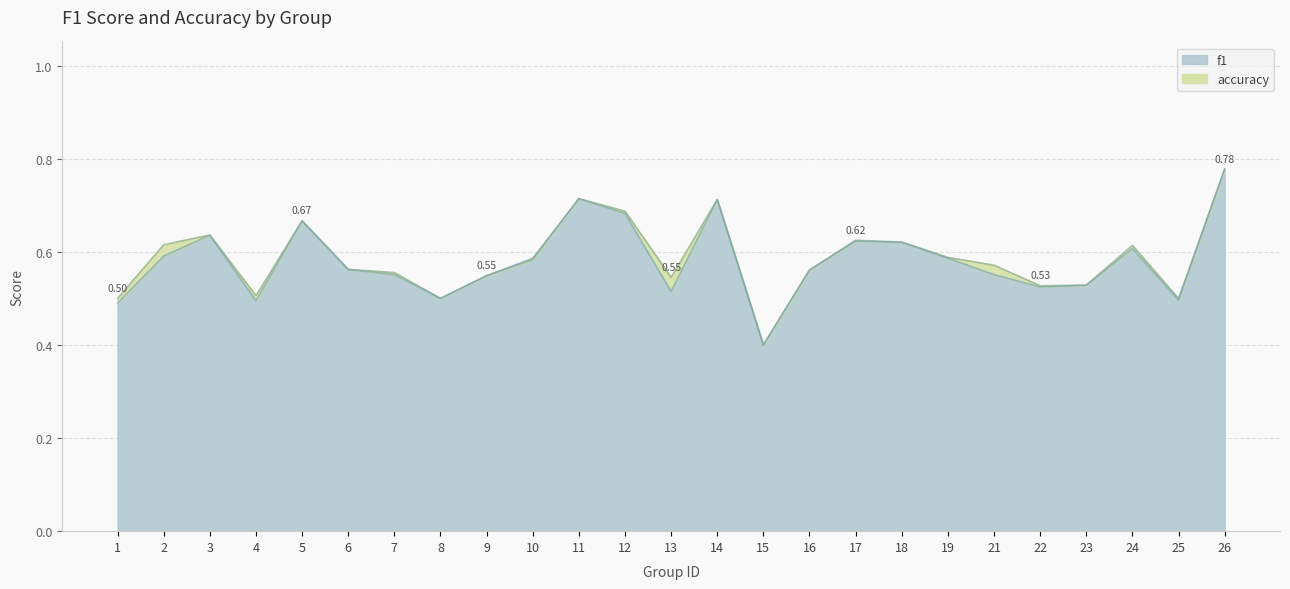

Which series changed the most between 3 and 4?

f1